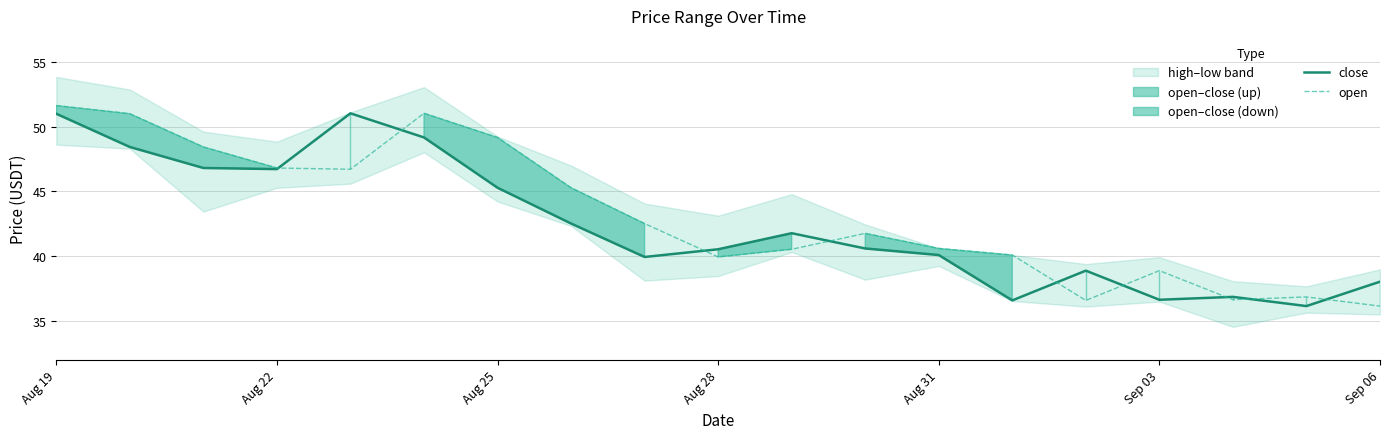

What is the lowest value of the close series?

36.2